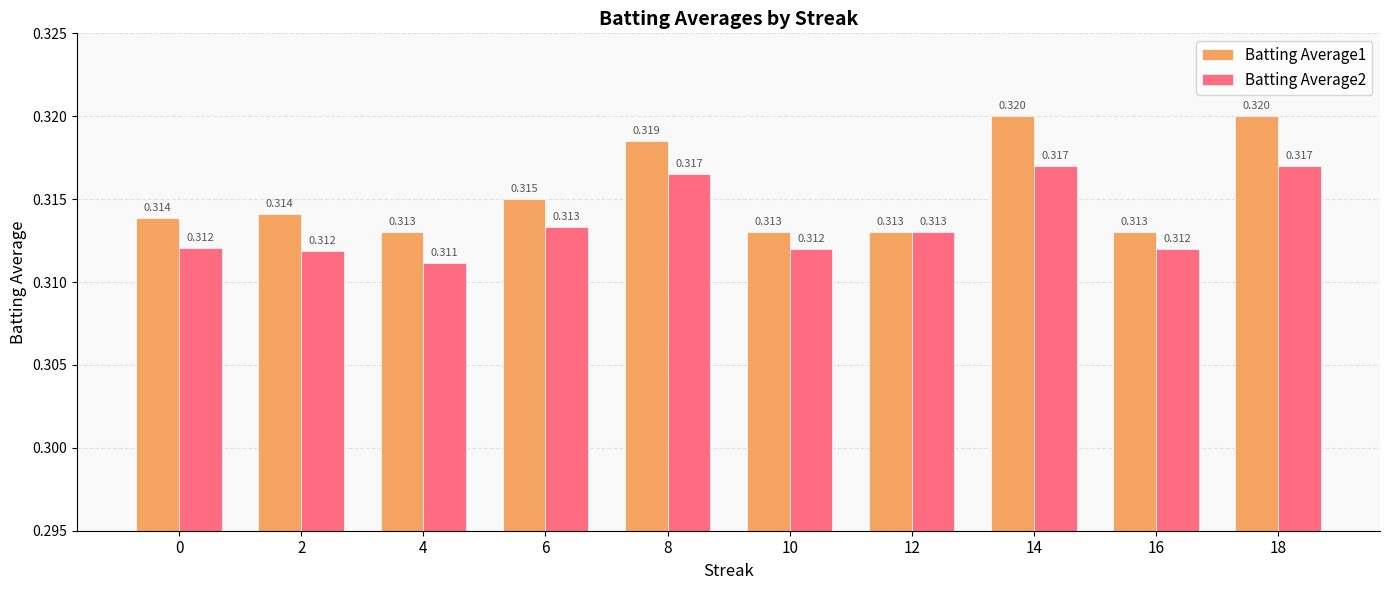

Is the value of Batting Average1 at 18 greater than the value of Batting Average2 at 6?

Yes